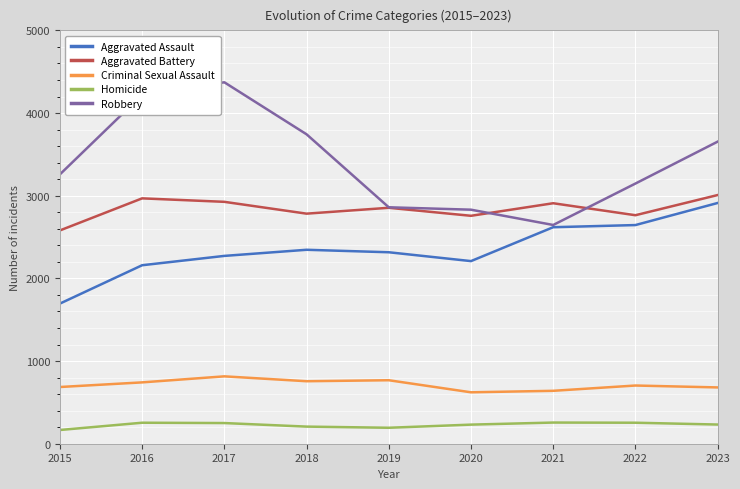

True or false: Criminal Sexual Assault has a value of 378 at 2020.

False